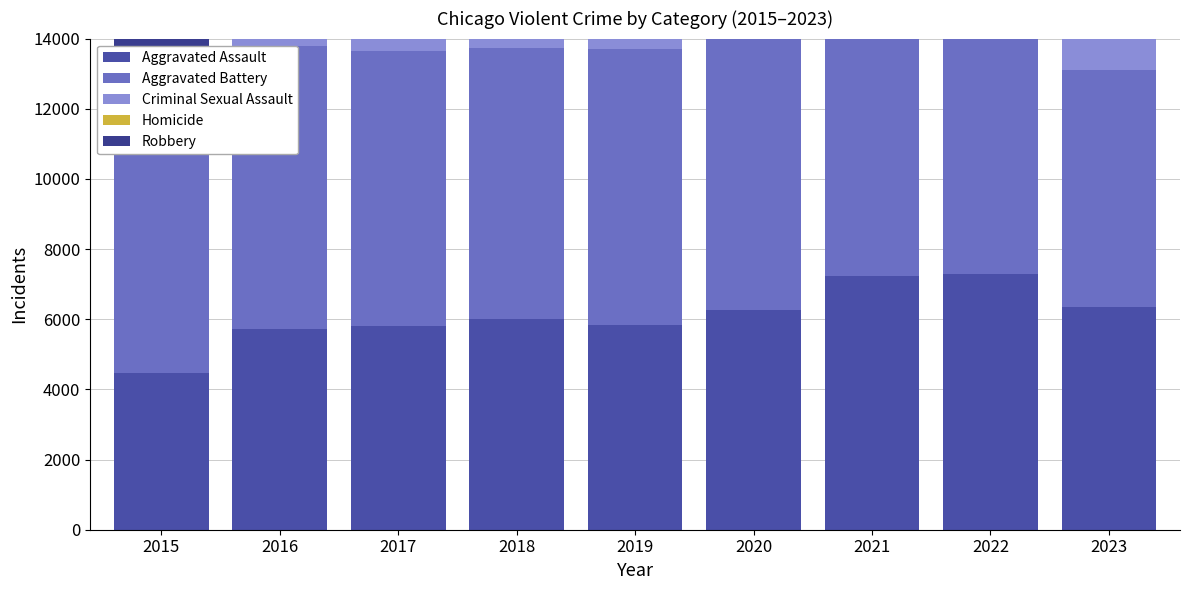

What are all the series names shown in the legend?

Aggravated Assault, Aggravated Battery, Criminal Sexual Assault, Homicide, Robbery